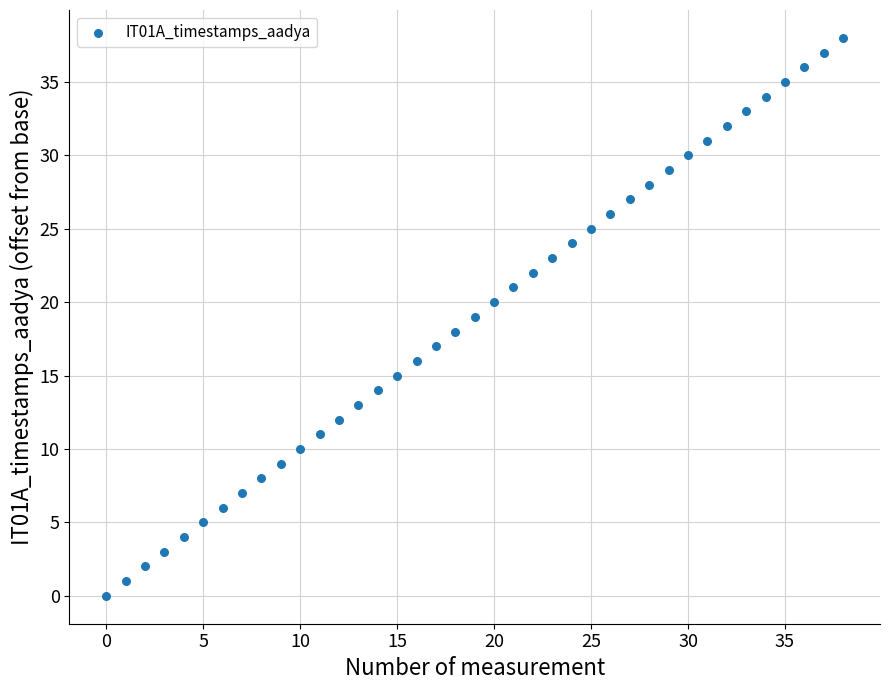

What is the range of Y values (max minus min)?

38